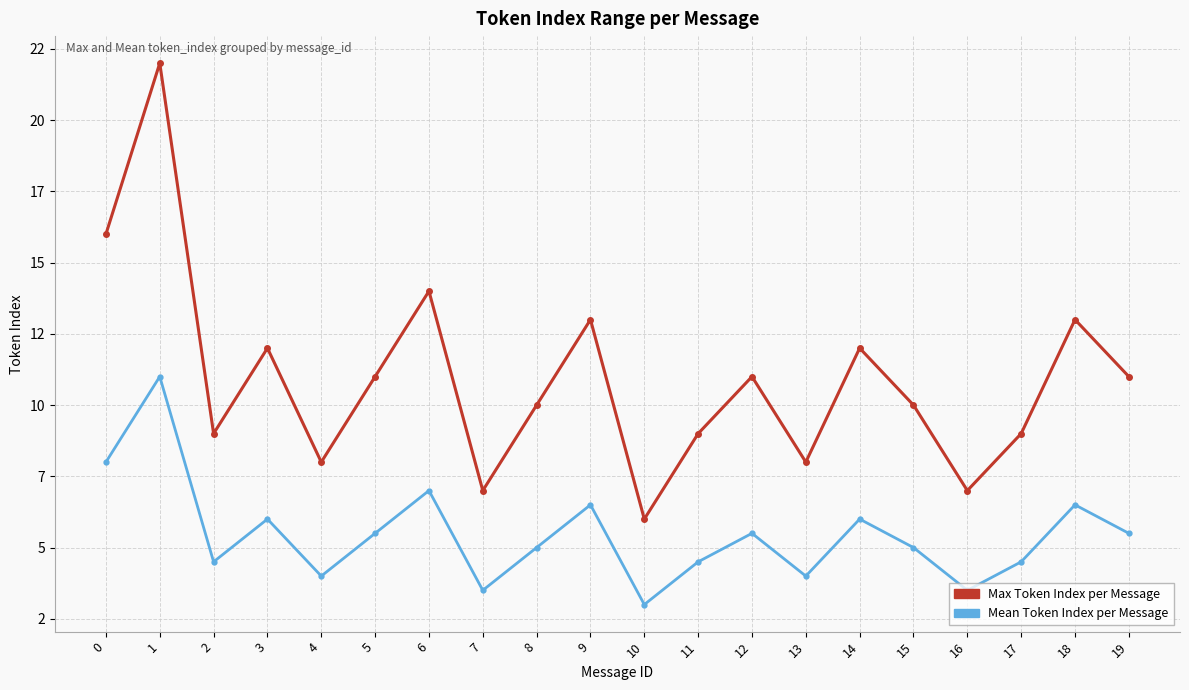

What is the value of the Mean Token Index per Message point at the 10th from the left?

6.5